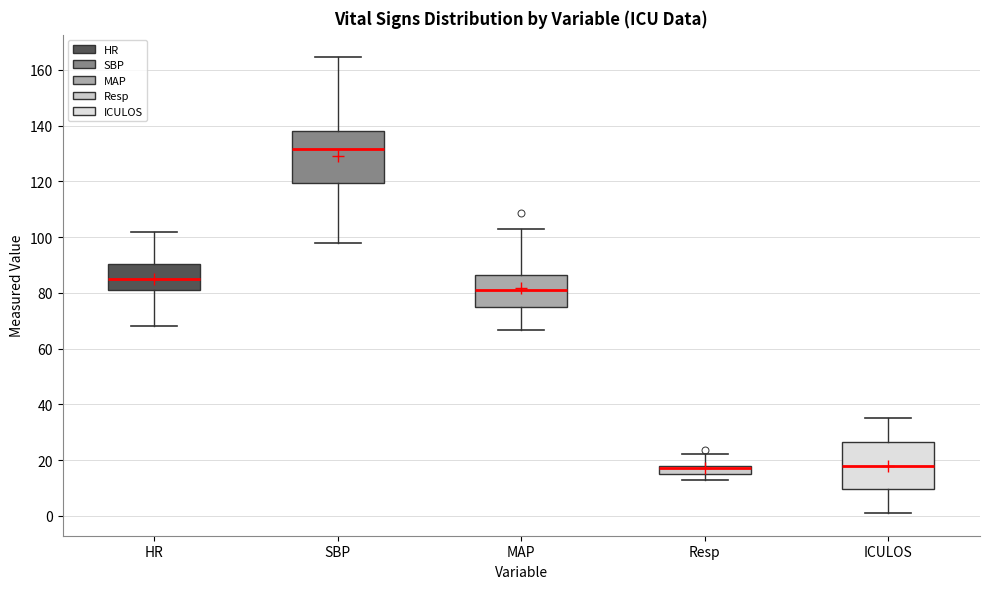

Which box has the highest median line?

SBP